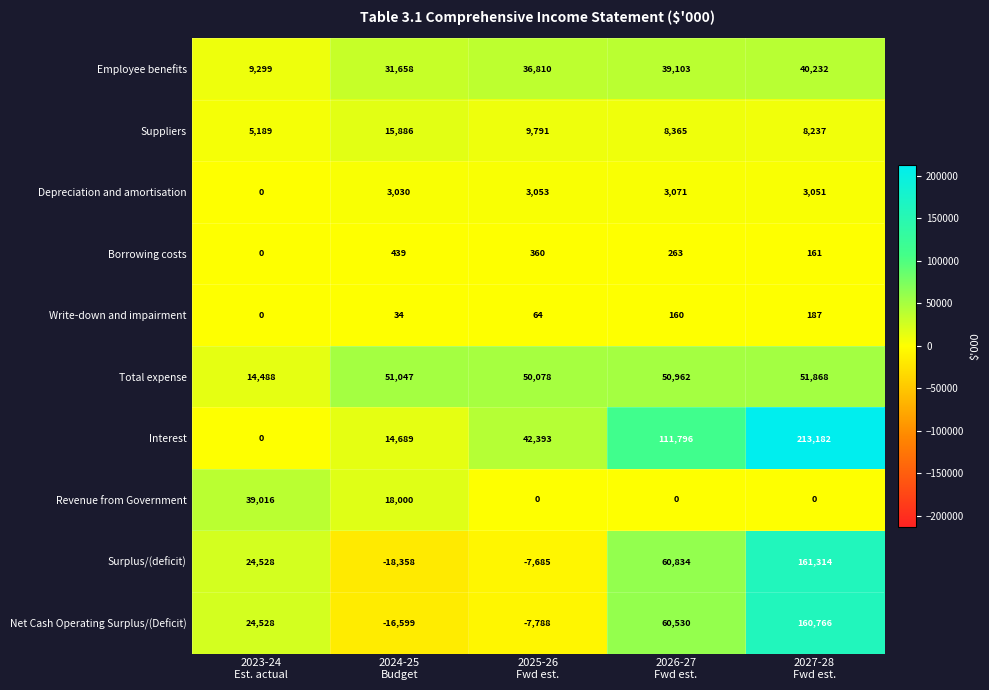

What is the total value across all series at 2026-27
Fwd est.?

335084